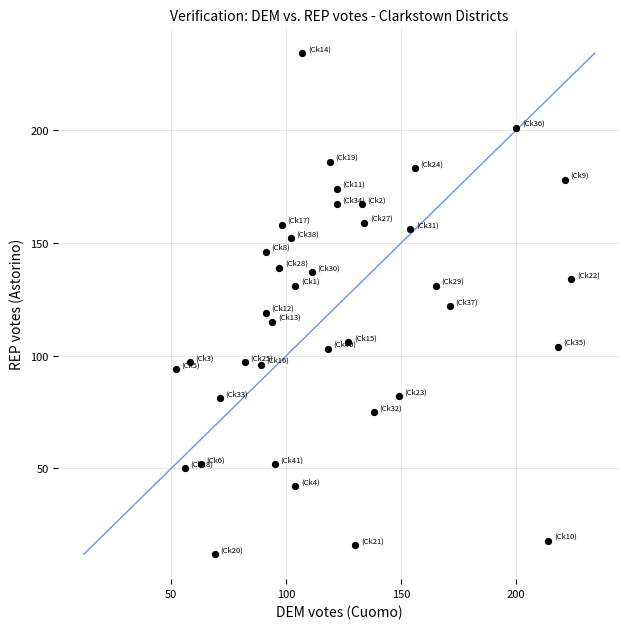

What is the range of Y values (max minus min)?

222